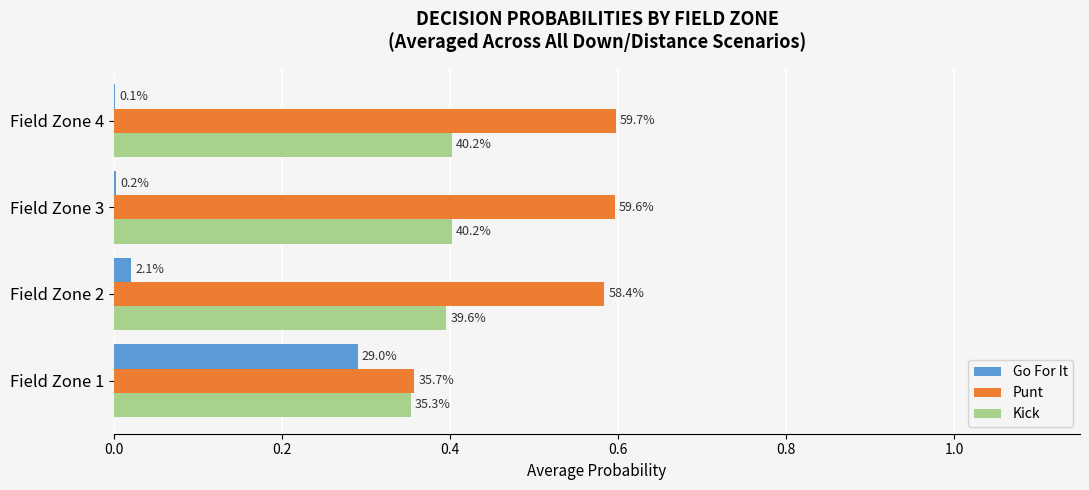

What are all the series names shown in the legend?

Go For It, Punt, Kick